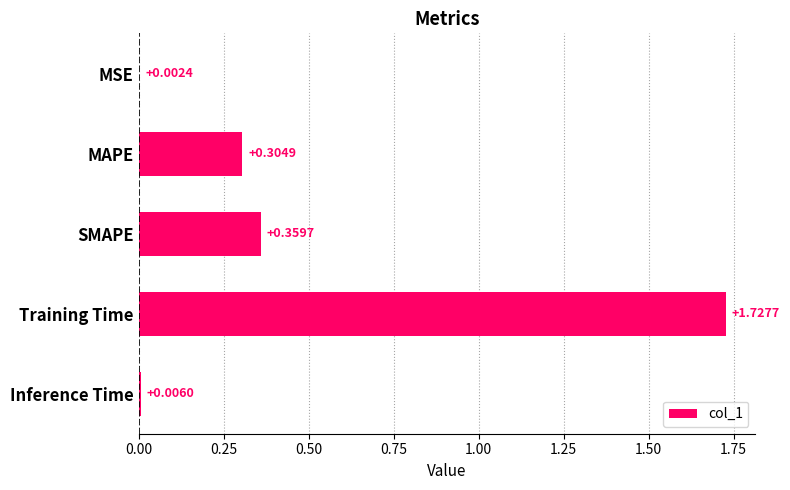

At which category does the chart reach its peak across all series?

Training Time